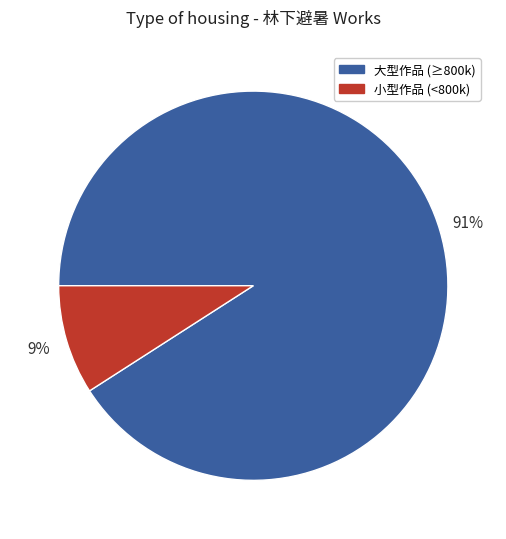

True or false: 大型作品 (≥800k) accounts for 78% of the total.

False